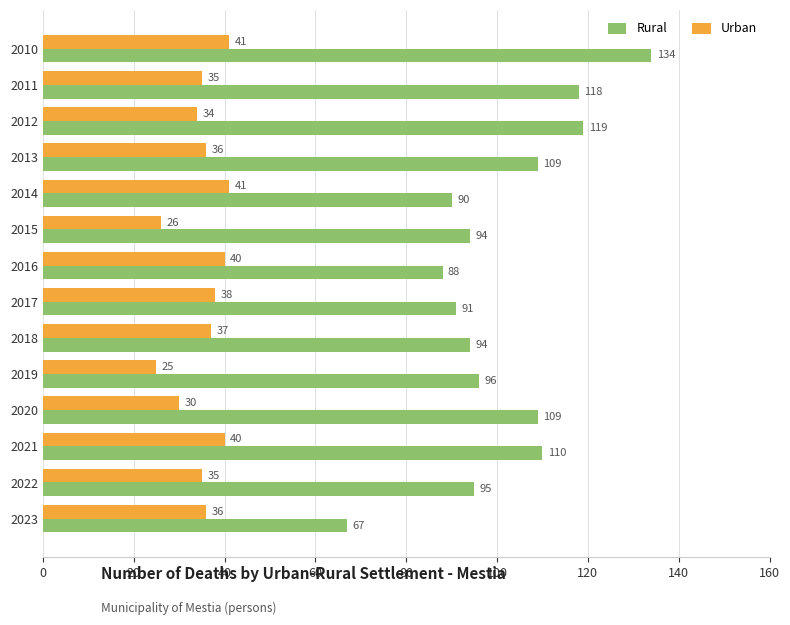

At how many categories does at least one series exceed 63?

14